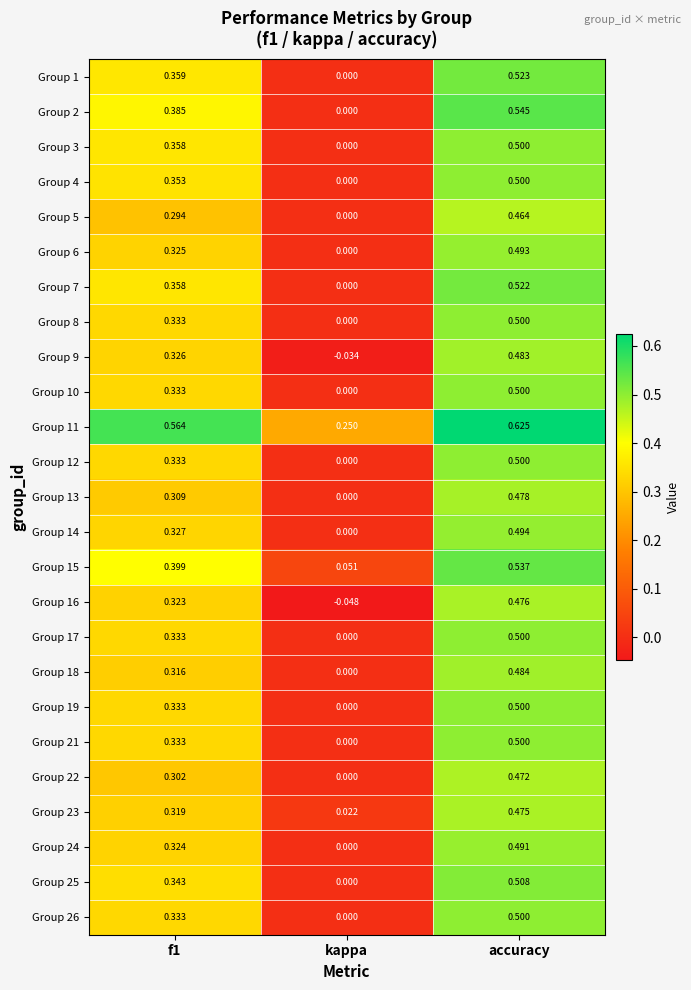

Is the value of Group 16 at kappa greater than the value of Group 22 at accuracy?

No